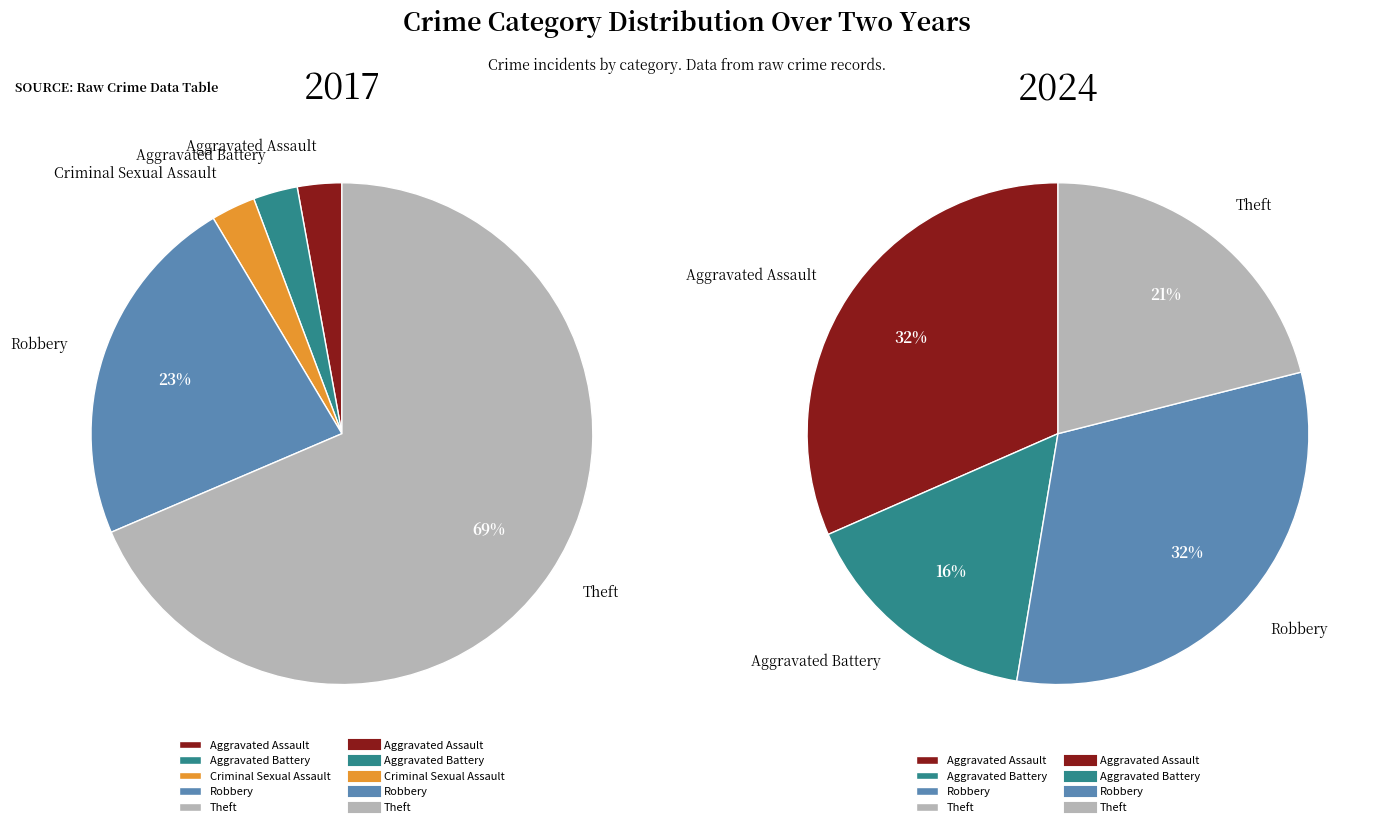

To the nearest percent, what portion does values_2017 represent?

3%